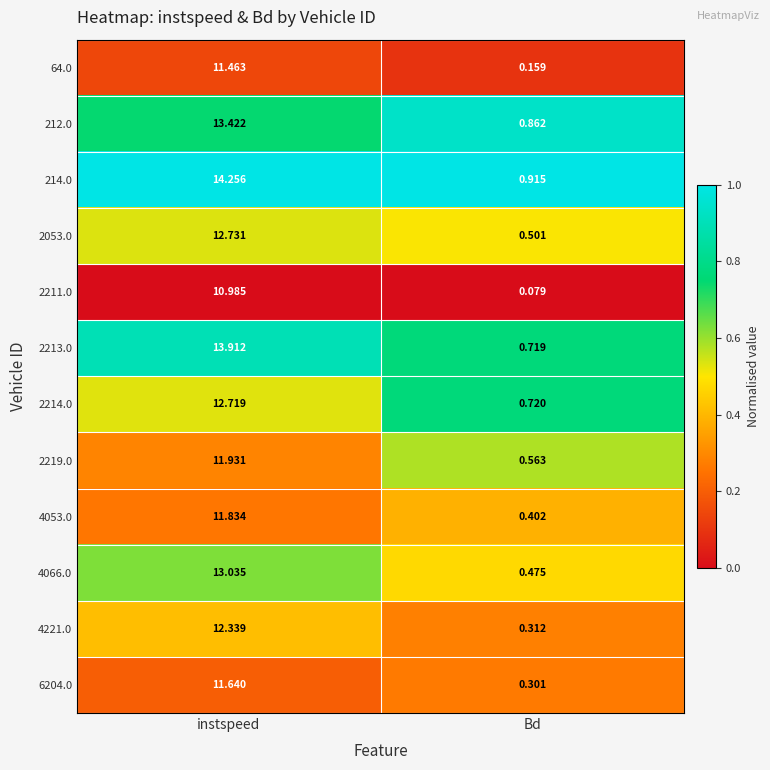

At which category is the sum across all series the highest?

instspeed